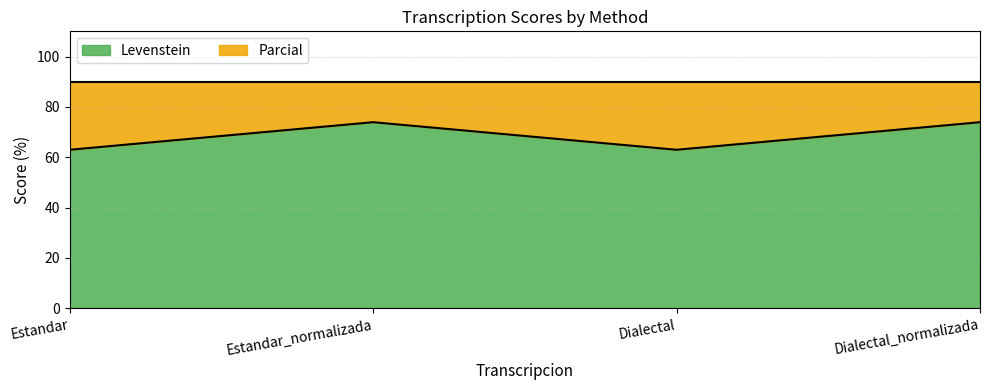

List the labels in order of value, smallest first.

Estandar, Dialectal, Estandar_normalizada, Dialectal_normalizada